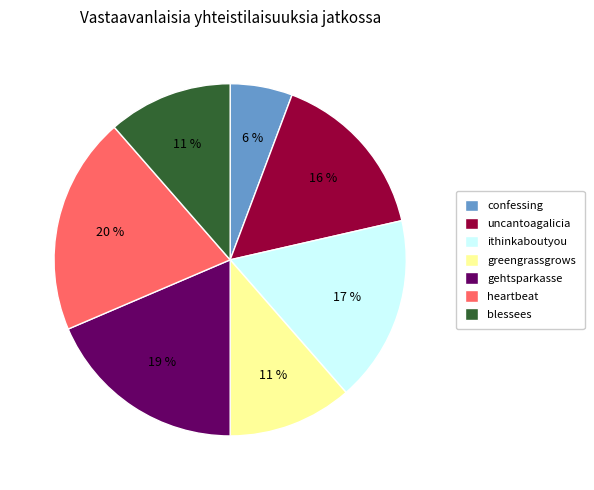

The gehtsparkasse slice represents 11% of the pie. True or false?

False